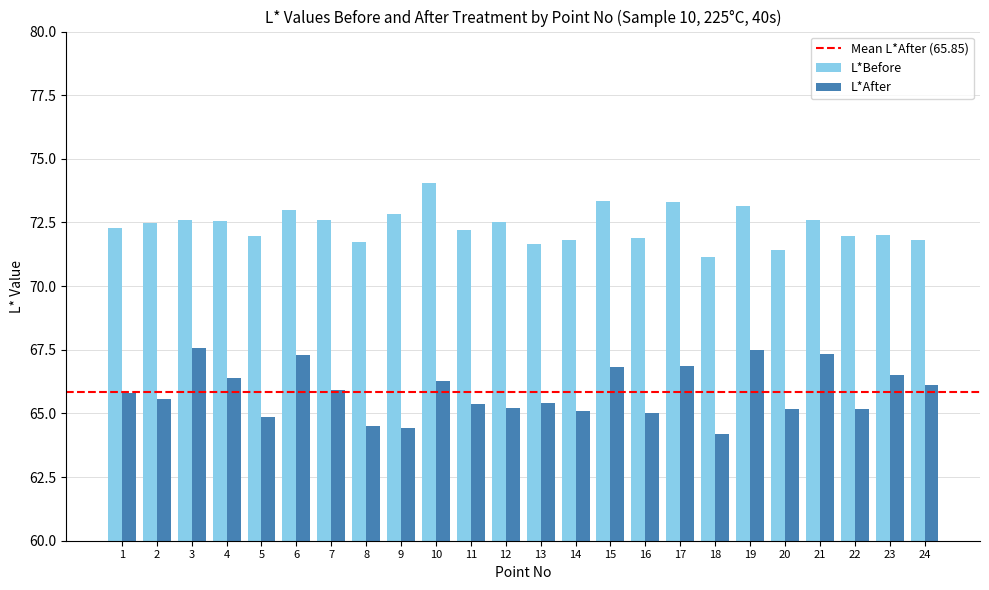

What is the average value of the L*Before series?

72.4